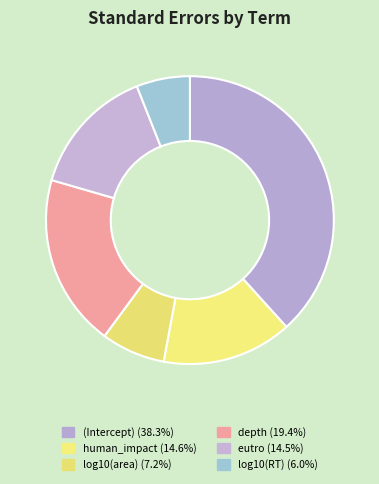

How many segments does this pie chart have?

6